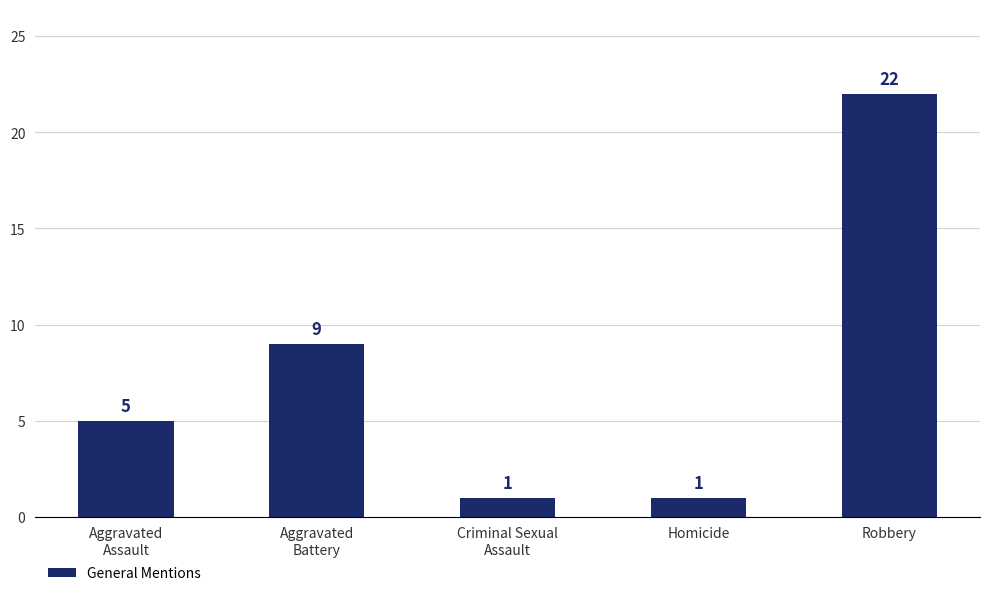

Is it true that the value at Aggravated
Battery is 9?

True